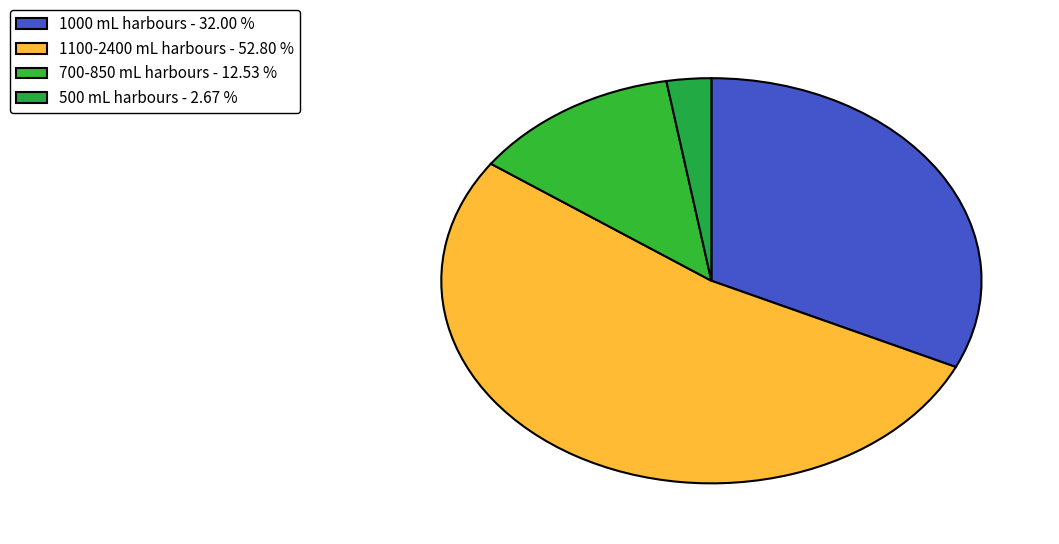

How many segments does this pie chart have?

4